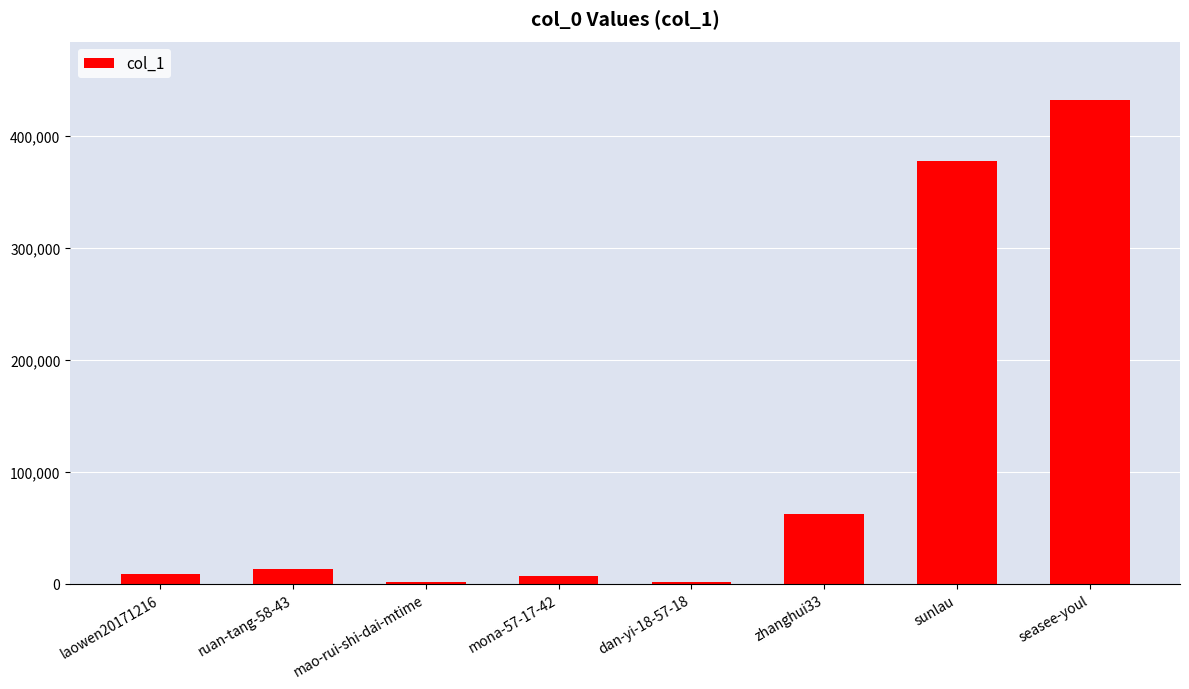

At which category does the chart reach its peak across all series?

seasee-youl